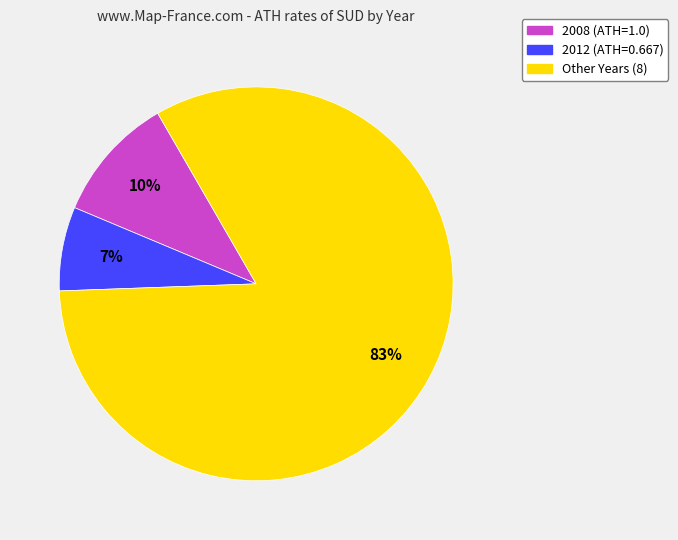

To the nearest percent, what is the average slice percentage?

33%